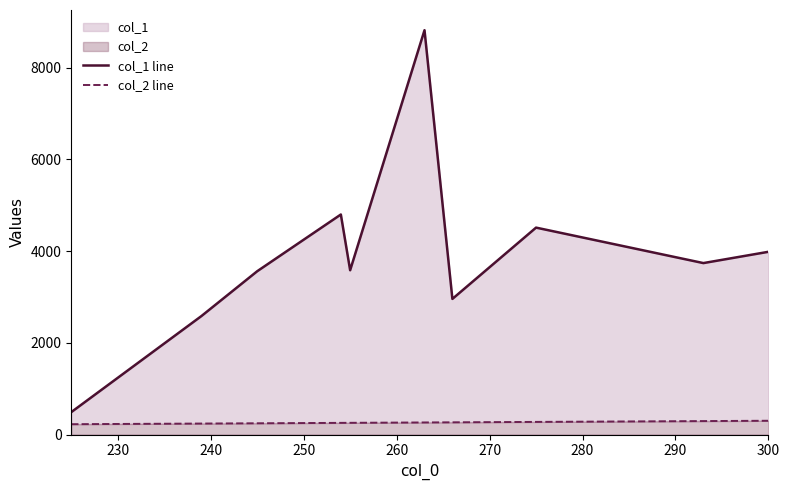

What is the value of the col_2 line point at the 8th from the left?

275